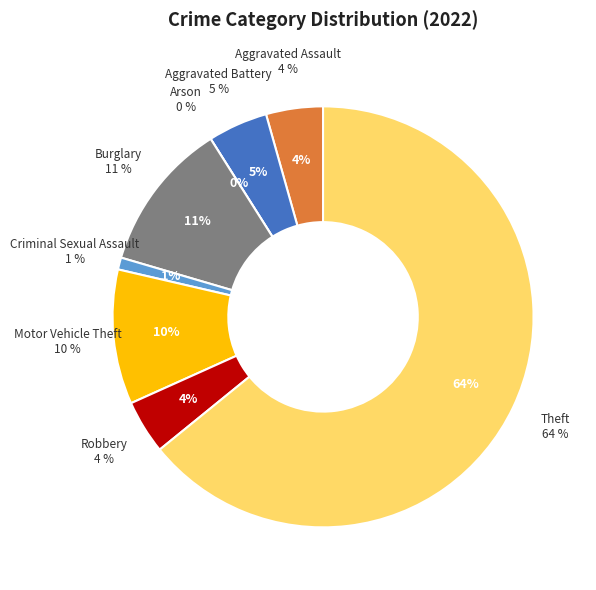

Is there a majority slice in this chart?

Yes